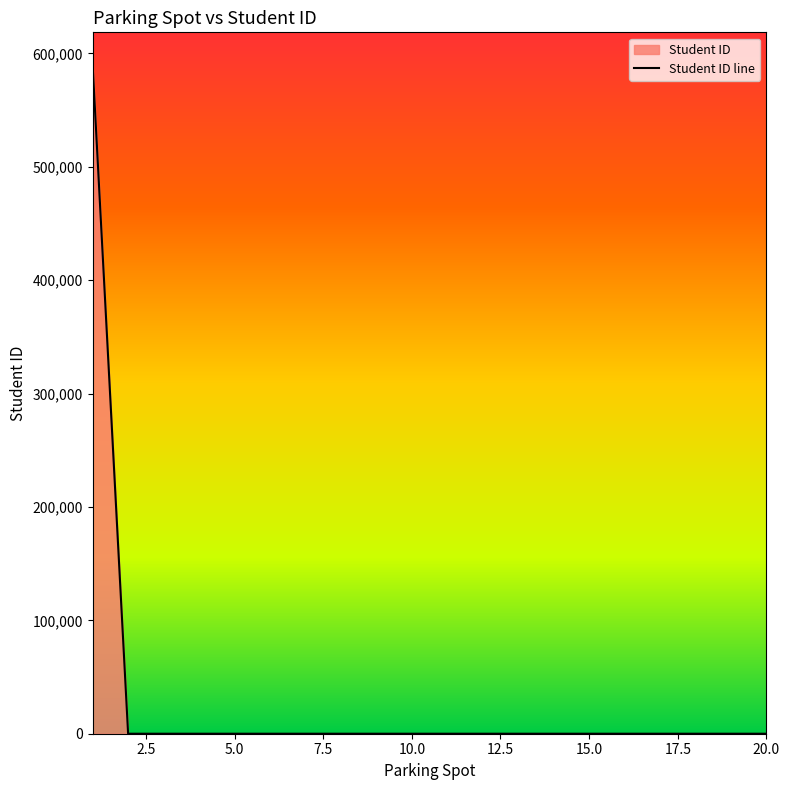

The value at 15.0 is 331011. True or false?

False